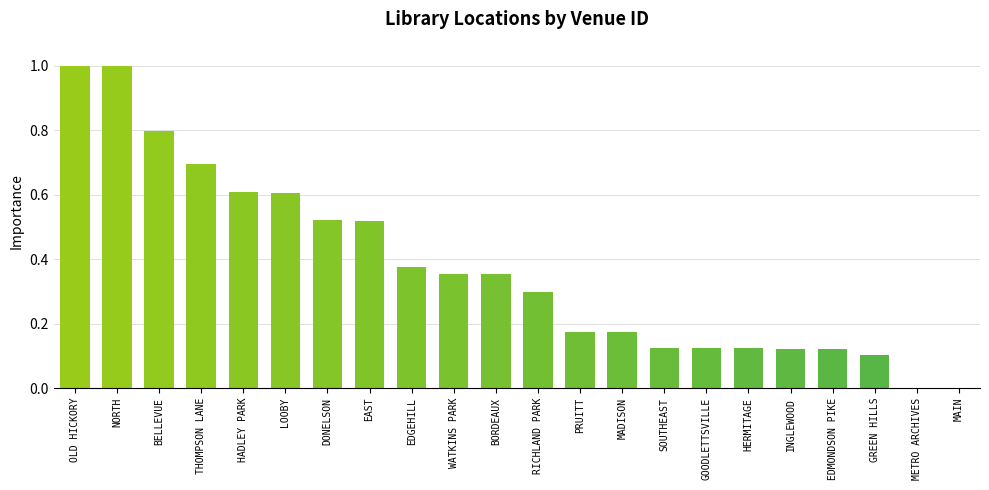

How many data points does each series have?

22